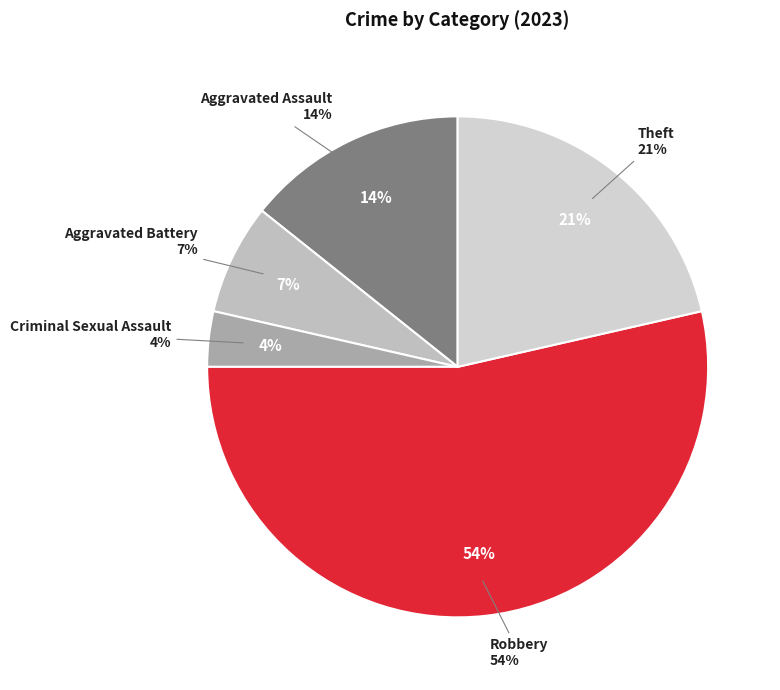

To the nearest percent, what percentage of the pie is Aggravated Assault?

14%